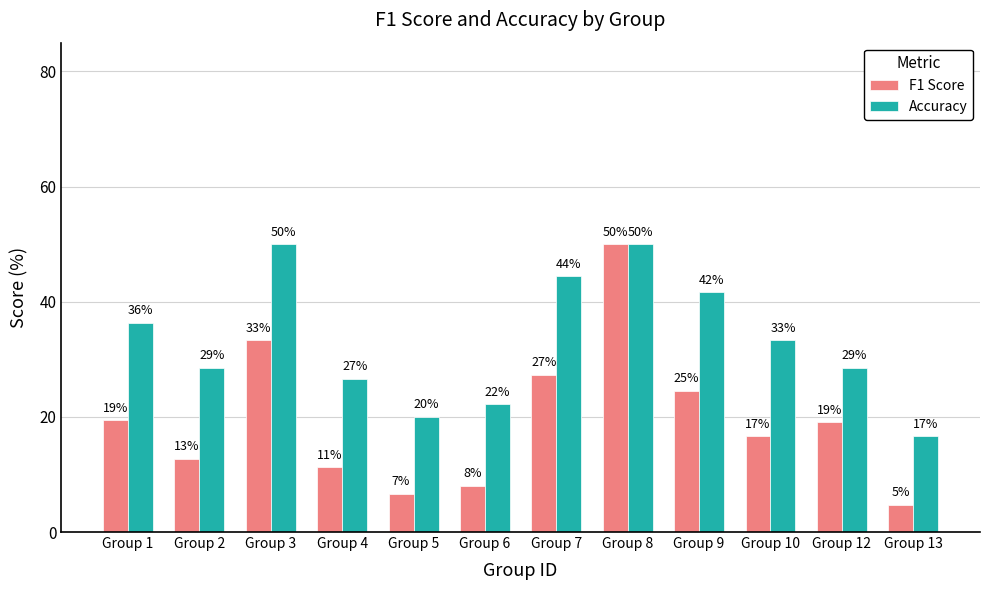

What are all the series names shown in the legend?

F1 Score, Accuracy